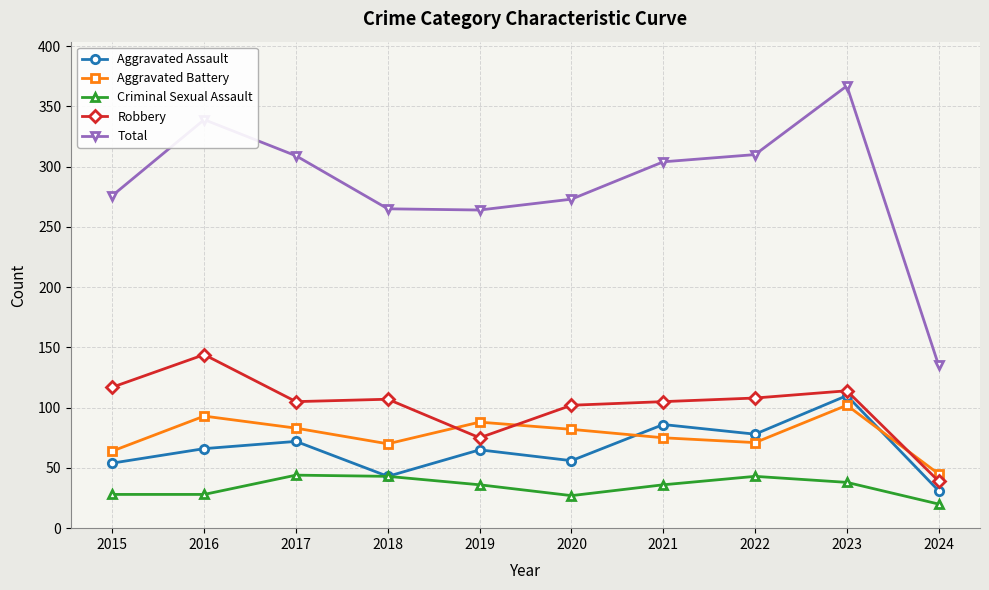

Rank the series by their maximum value, from lowest to highest.

Criminal Sexual Assault, Aggravated Battery, Aggravated Assault, Robbery, Total